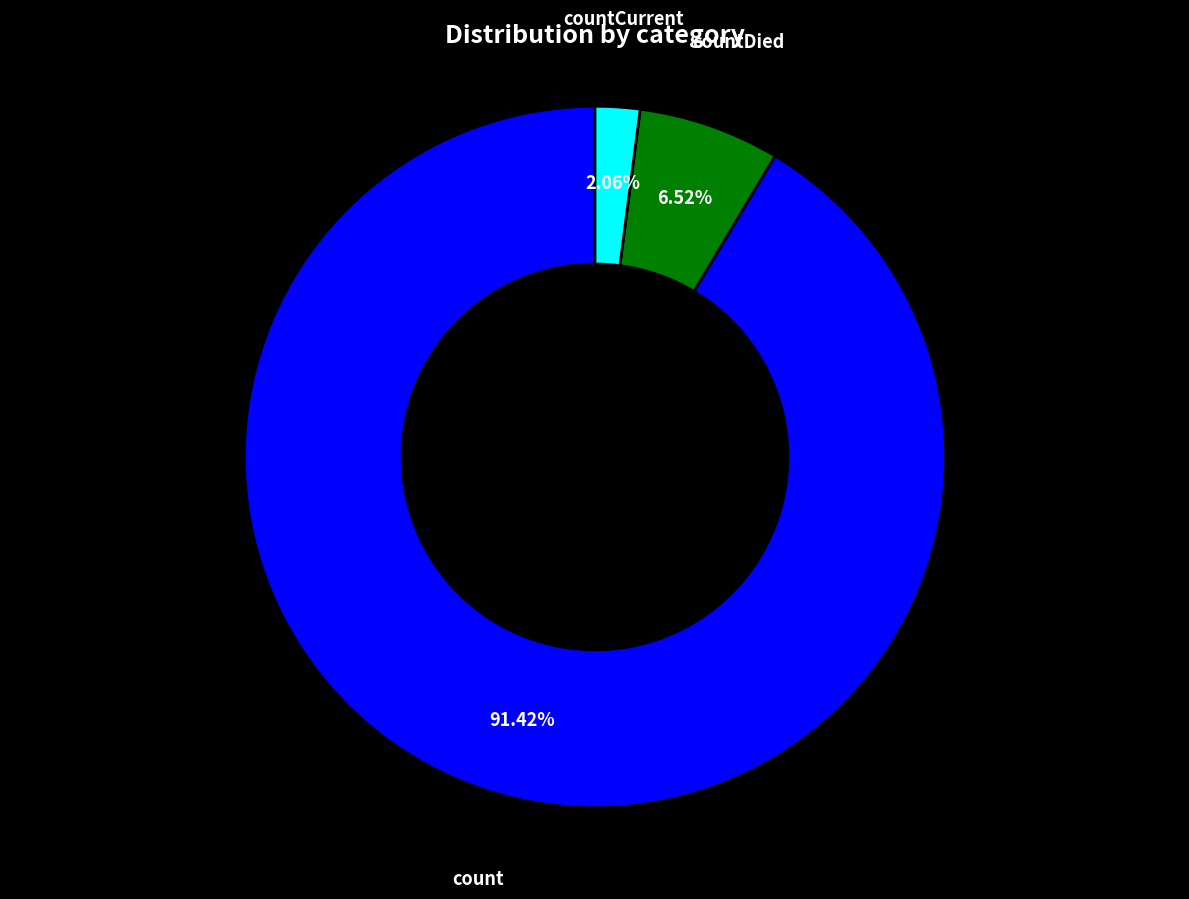

Does any single category account for the majority?

Yes